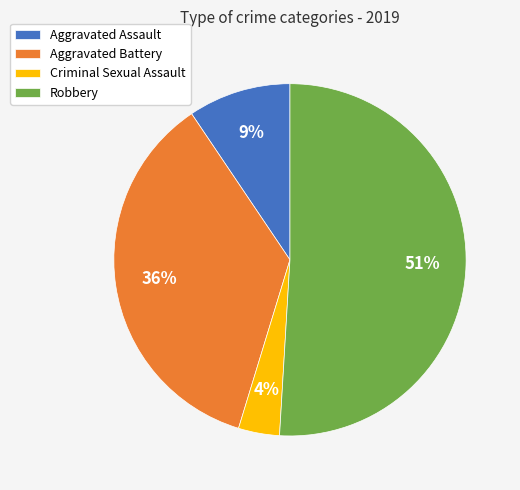

To the nearest percent, what is the combined percentage of Aggravated Assault and Criminal Sexual Assault?

13%